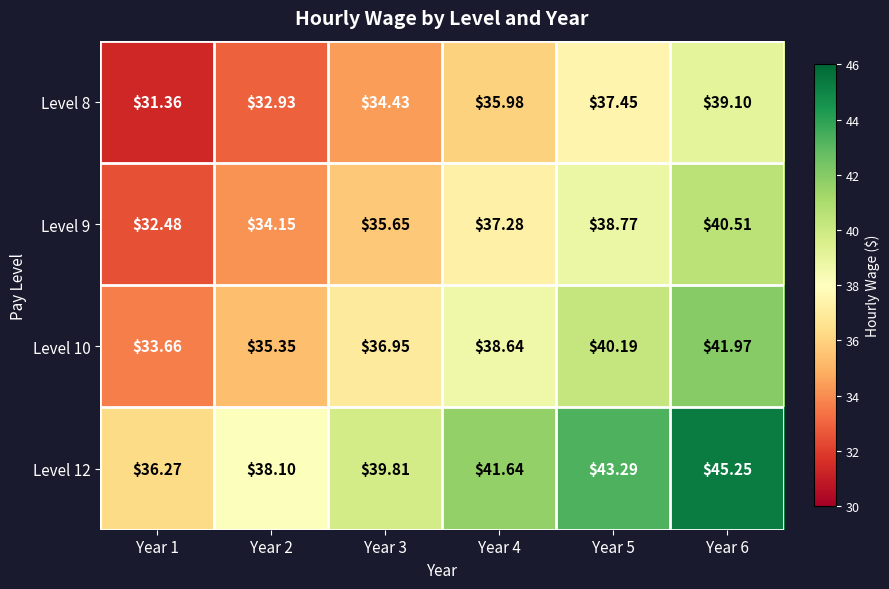

Rank the series by their maximum value, from highest to lowest.

Level 12, Level 10, Level 9, Level 8